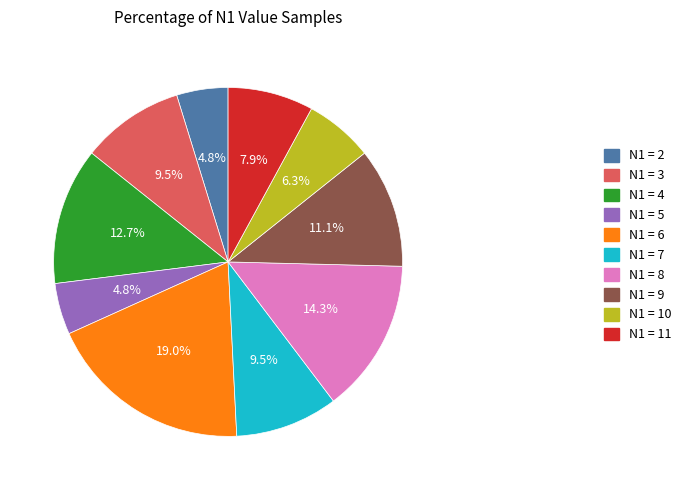

Between N1 = 3 and N1 = 10, which is larger?

N1 = 3